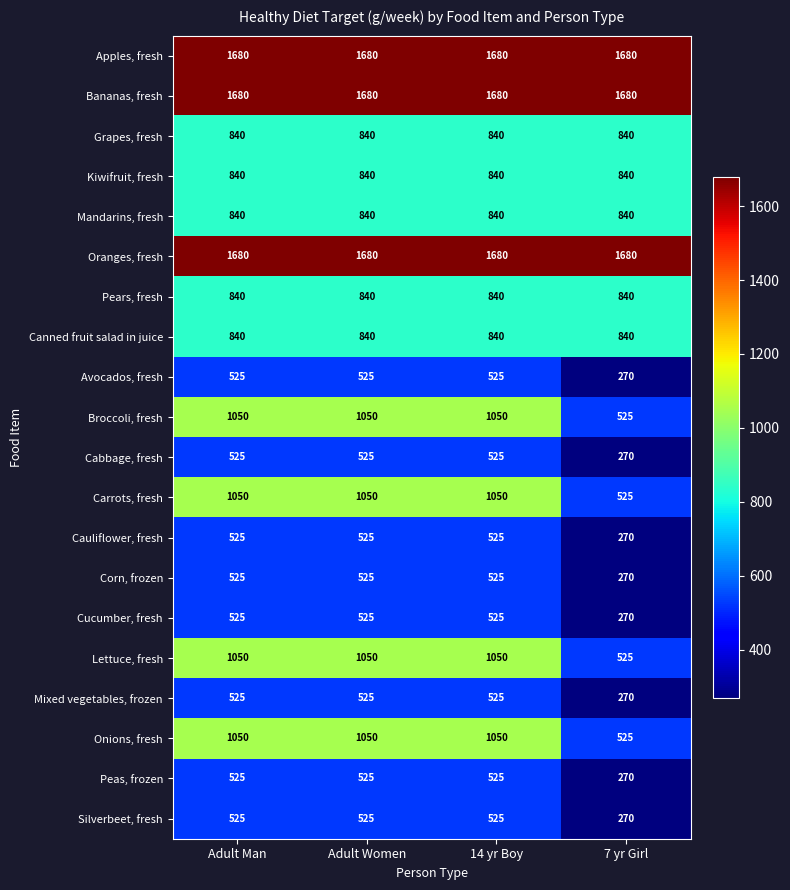

Is it true that Silverbeet, fresh equals 525 at 14 yr Boy?

True